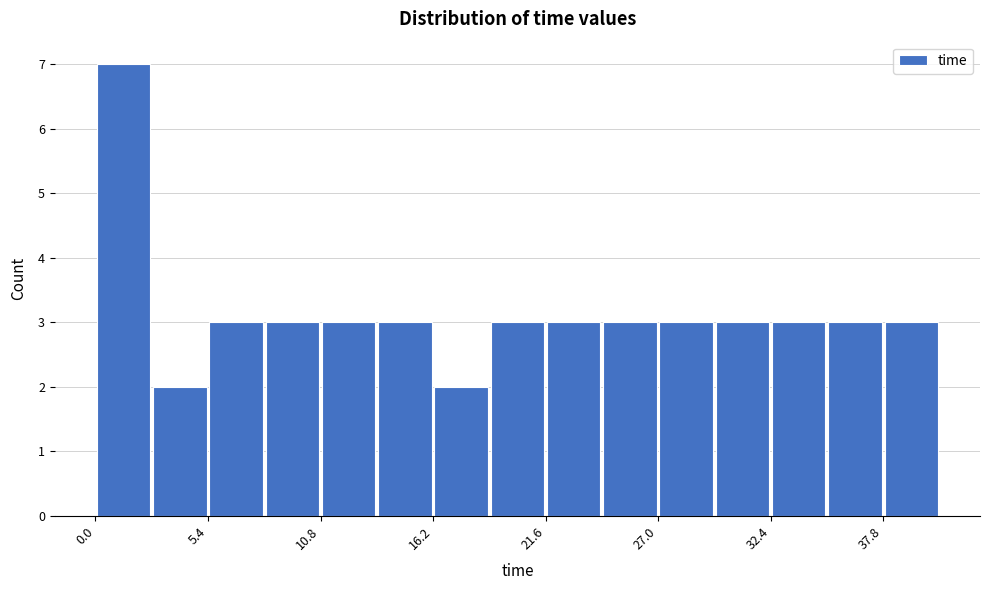

Read against the x-axis, roughly where is the centre of the tallest bar?

1